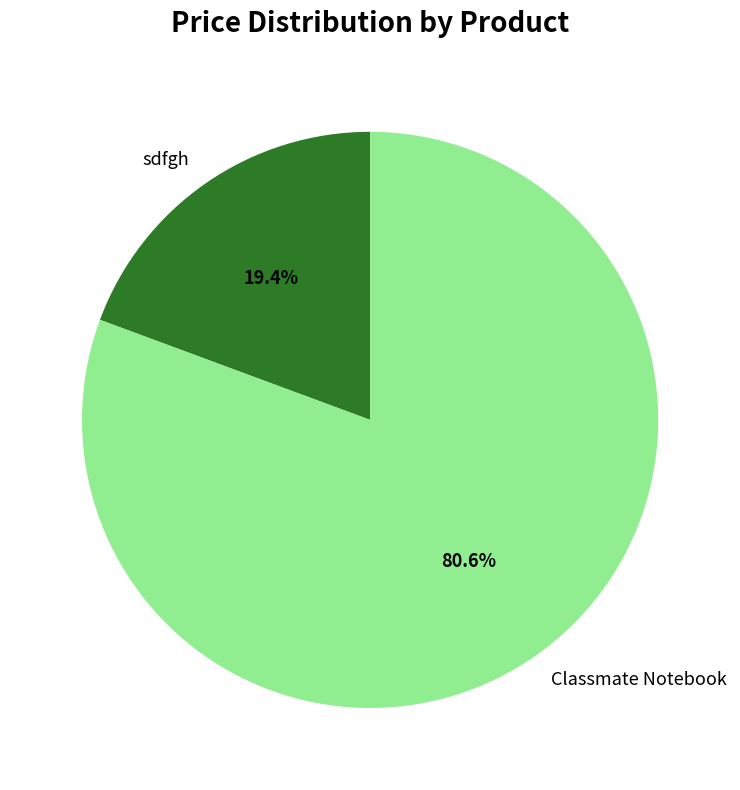

Do Classmate Notebook and sdfgh together represent more than half of the pie?

Yes